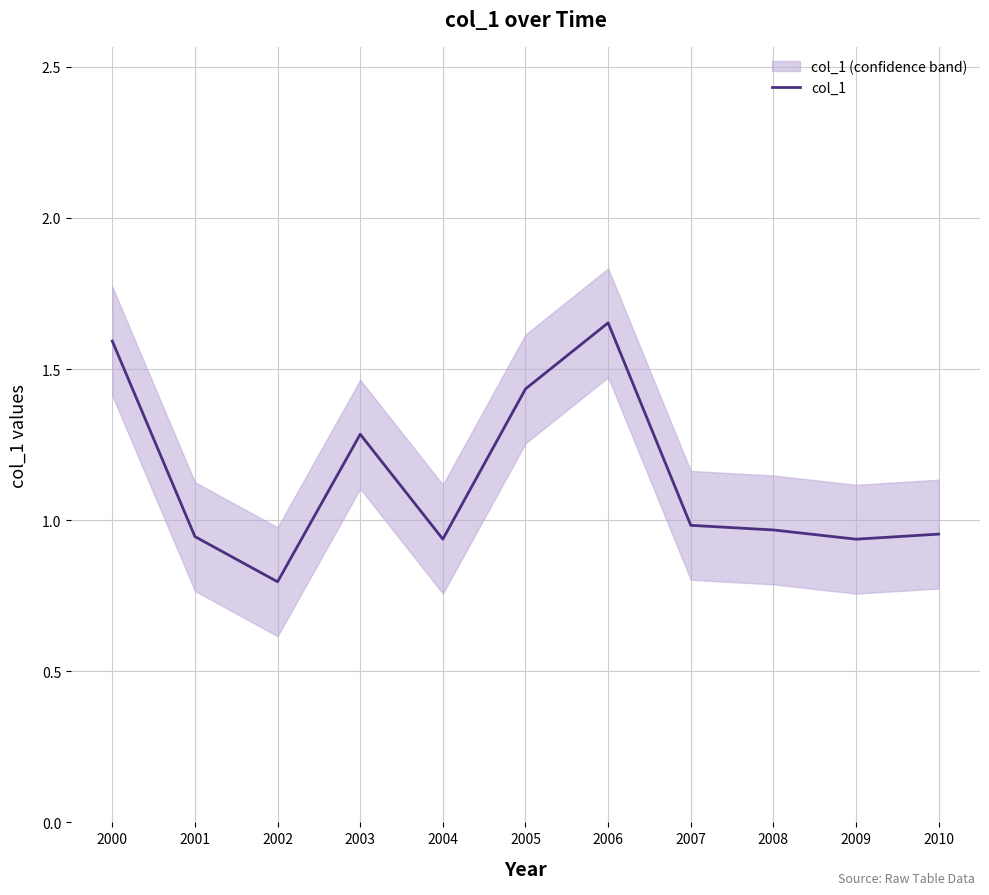

What is the value of the 5th point from the left?

0.9